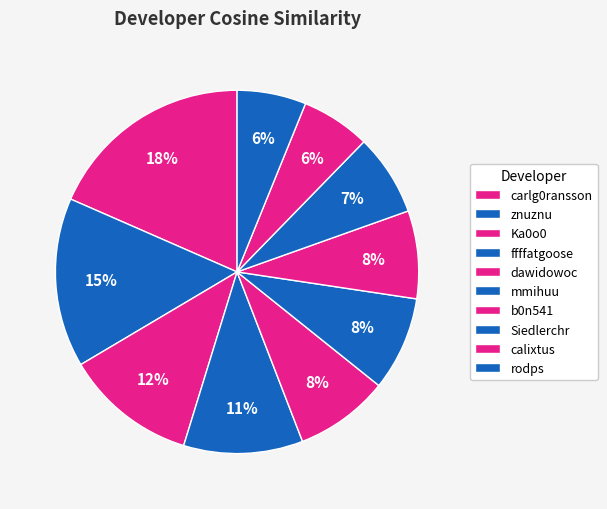

How many slices are in this pie chart?

10